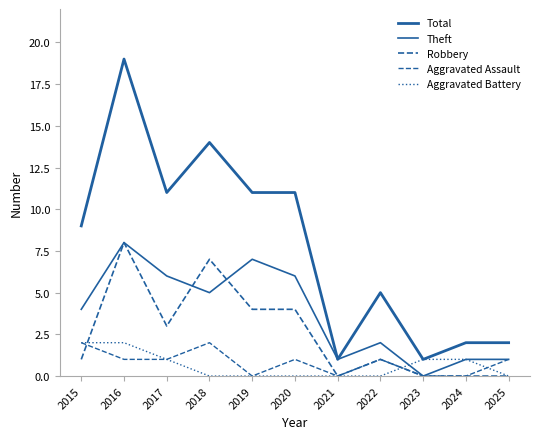

What is the difference between the Robbery values at 2016 and 2018?

1